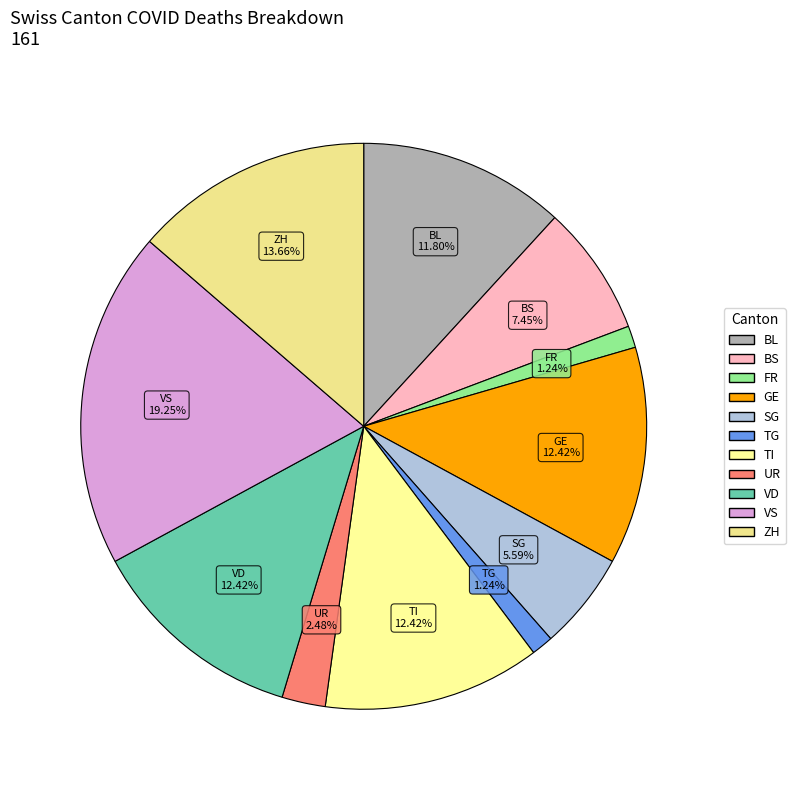

What is the largest slice in the pie chart?

VS